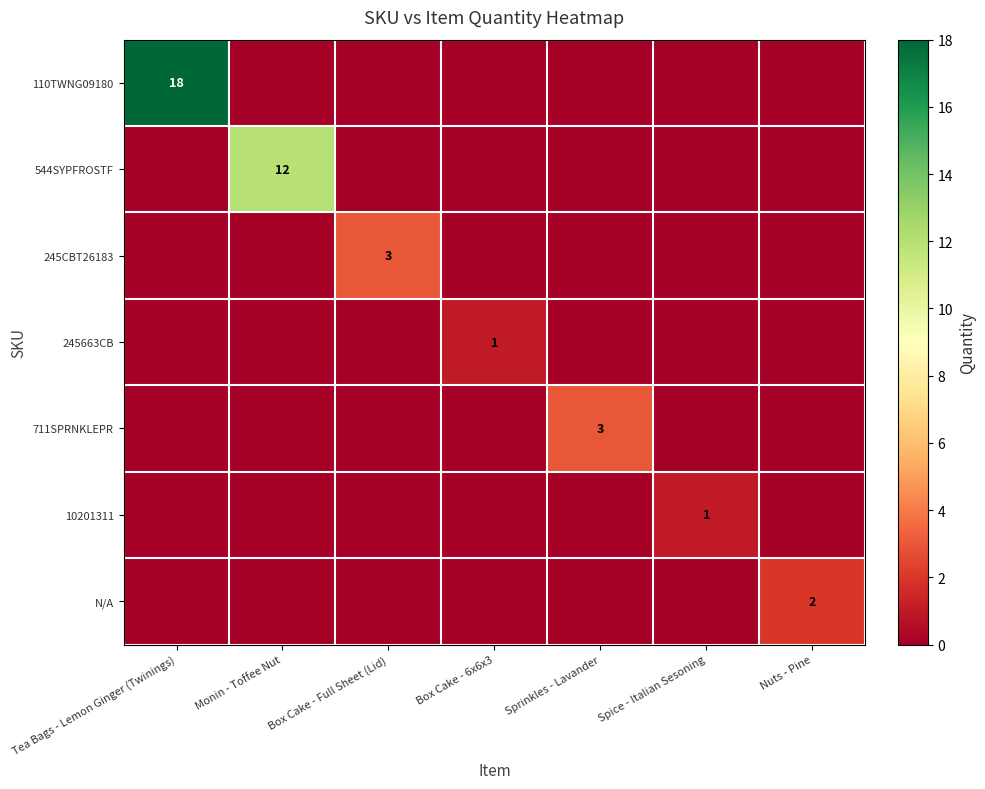

List the series in order of their peak value, highest first.

110TWNG09180, 544SYPFROSTF, 245CBT26183, 711SPRNKLEPR, N/A, 245663CB, 10201311